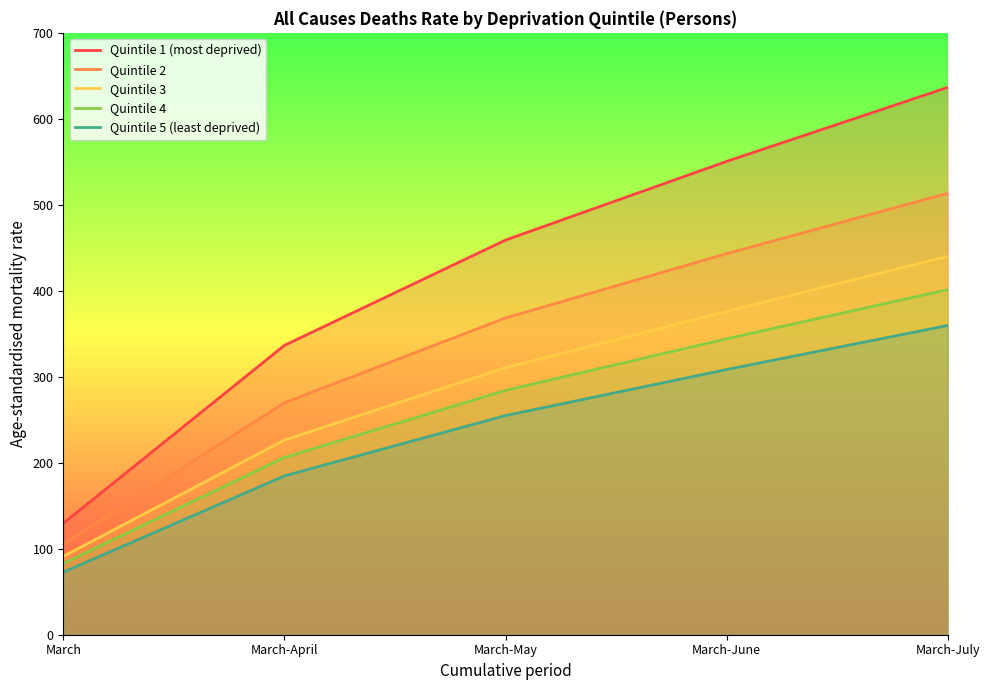

At March-June, list the series in order from largest to smallest.

Quintile 1 (most deprived), Quintile 2, Quintile 3, Quintile 4, Quintile 5 (least deprived)